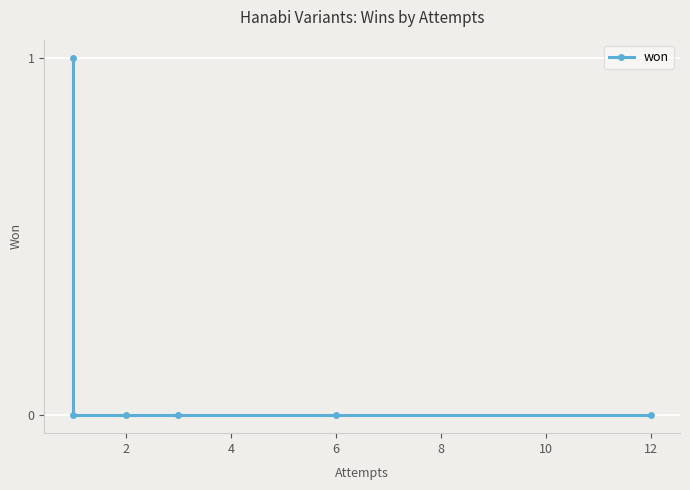

Reading left to right, list all the values displayed in this chart.

1	0	0	0	0	0